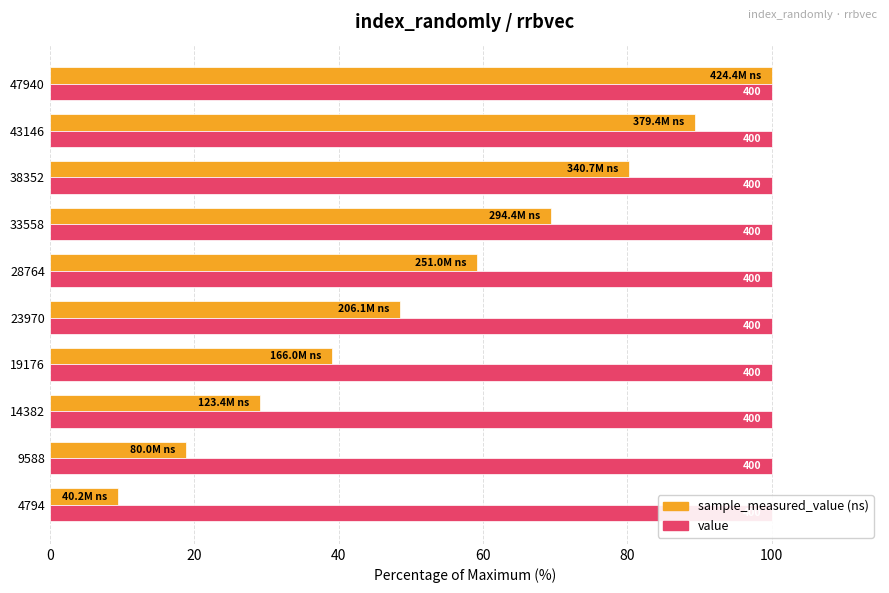

Which series has the widest spread of values?

sample_measured_value